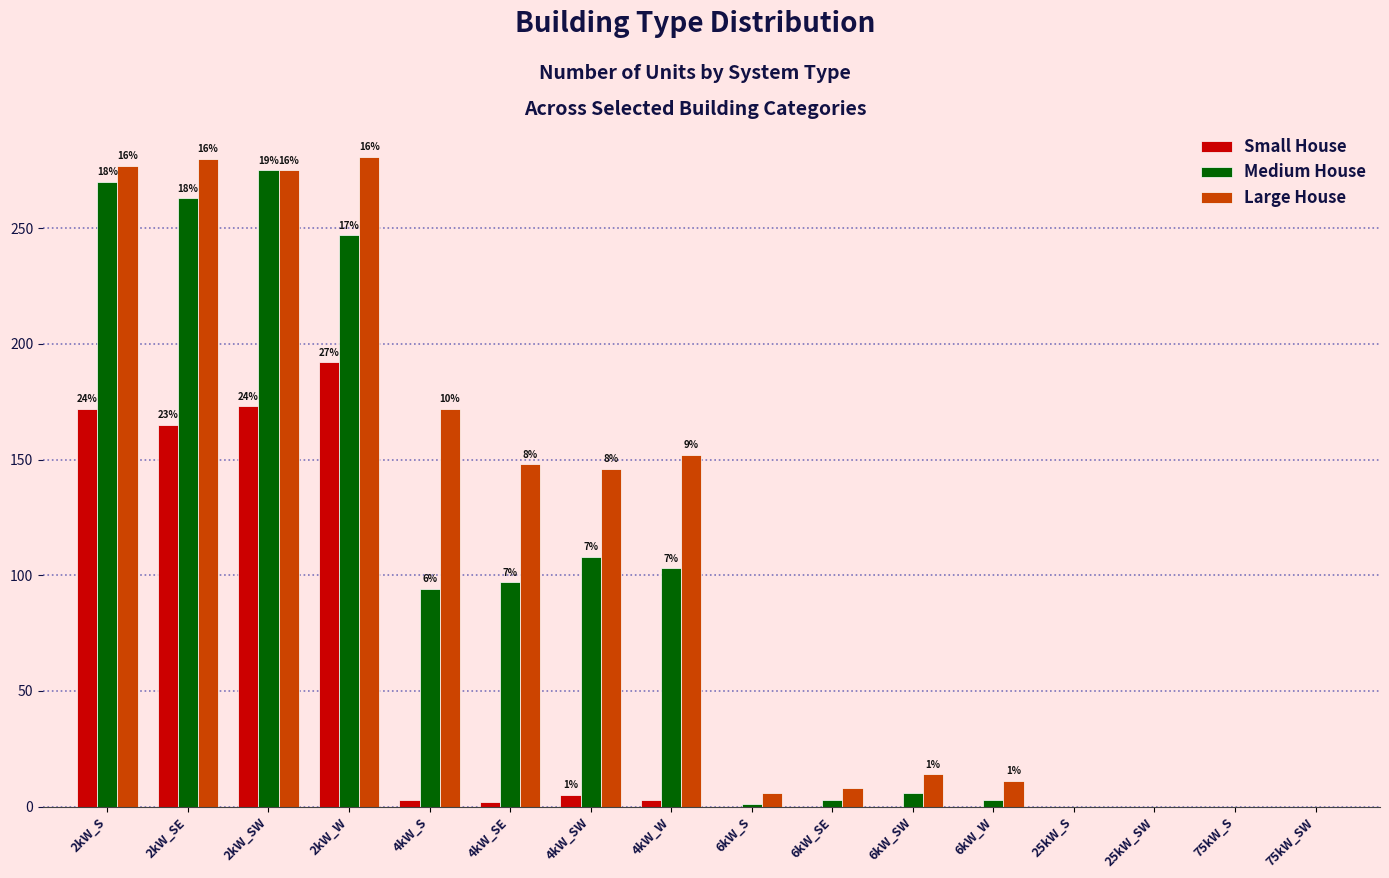

What is the highest value of the Small House series?

192